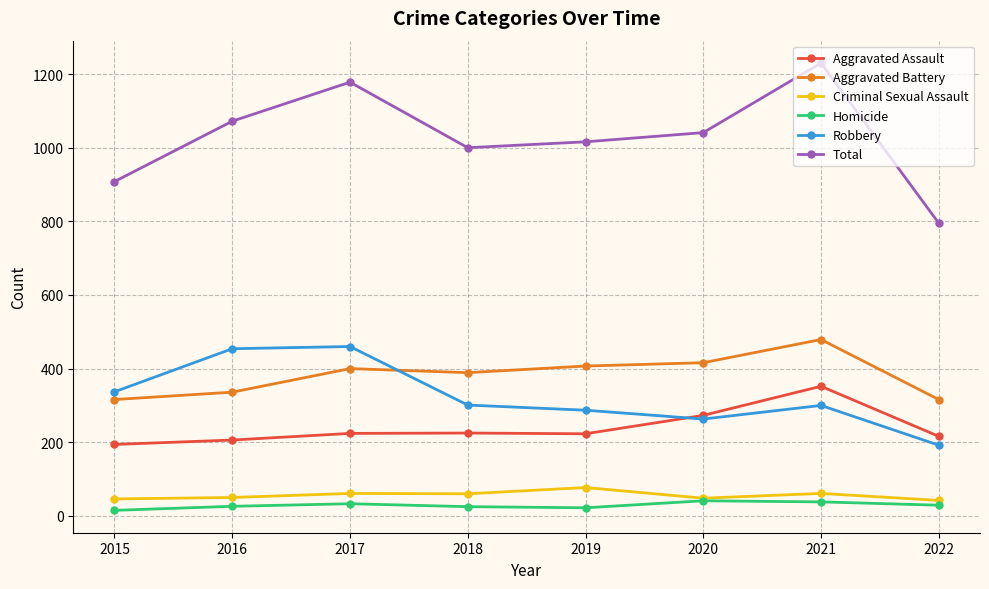

True or false: Criminal Sexual Assault has more than 0 interior local peaks.

True